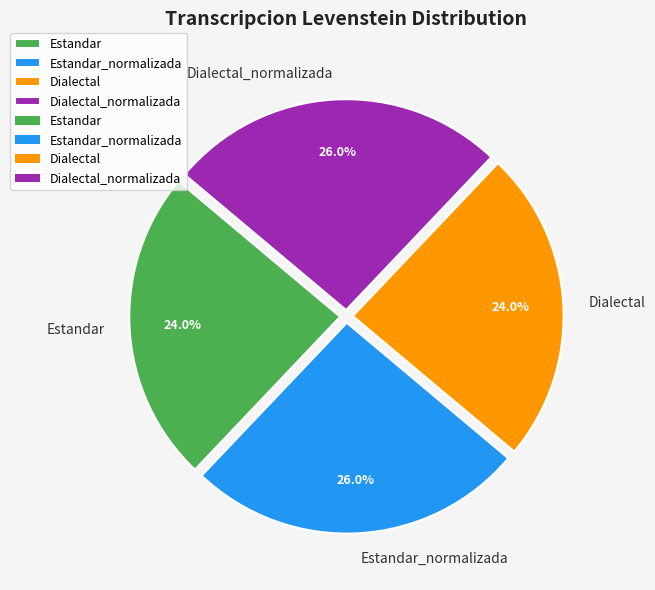

Approximately how many times larger is the value at Estandar compared to Dialectal_normalizada?

0.9